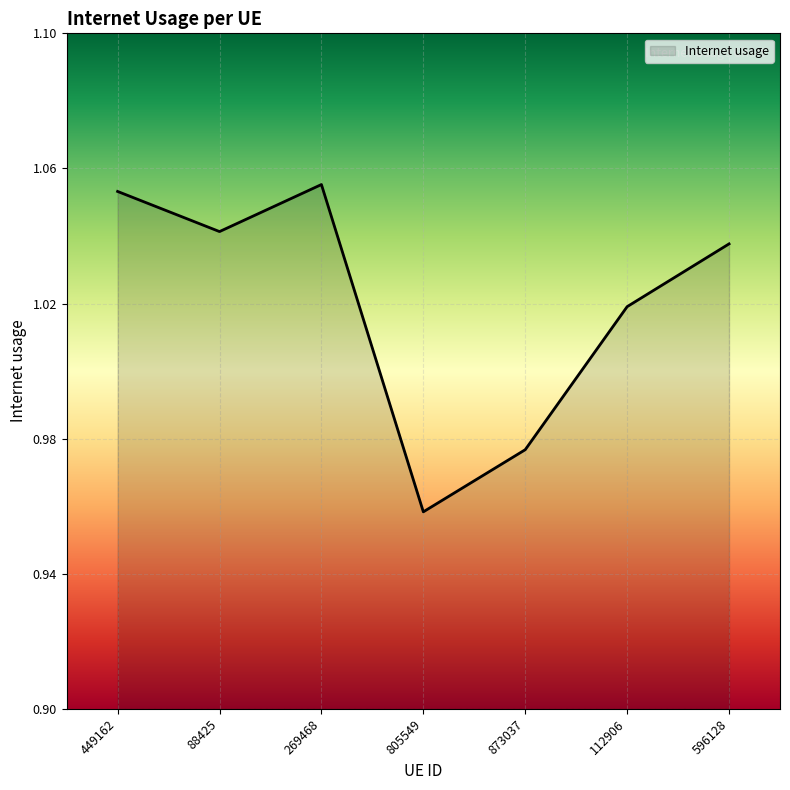

What position from the right is 805549?

4